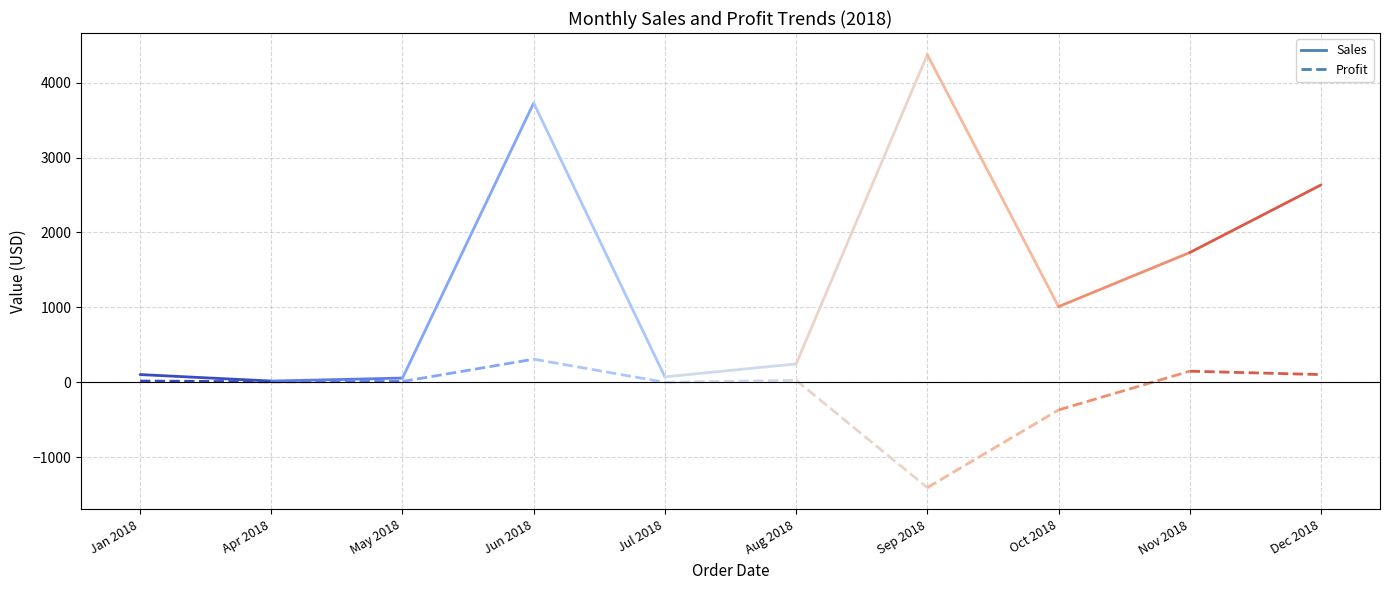

True or false: Sales and Profit cross at least once.

False